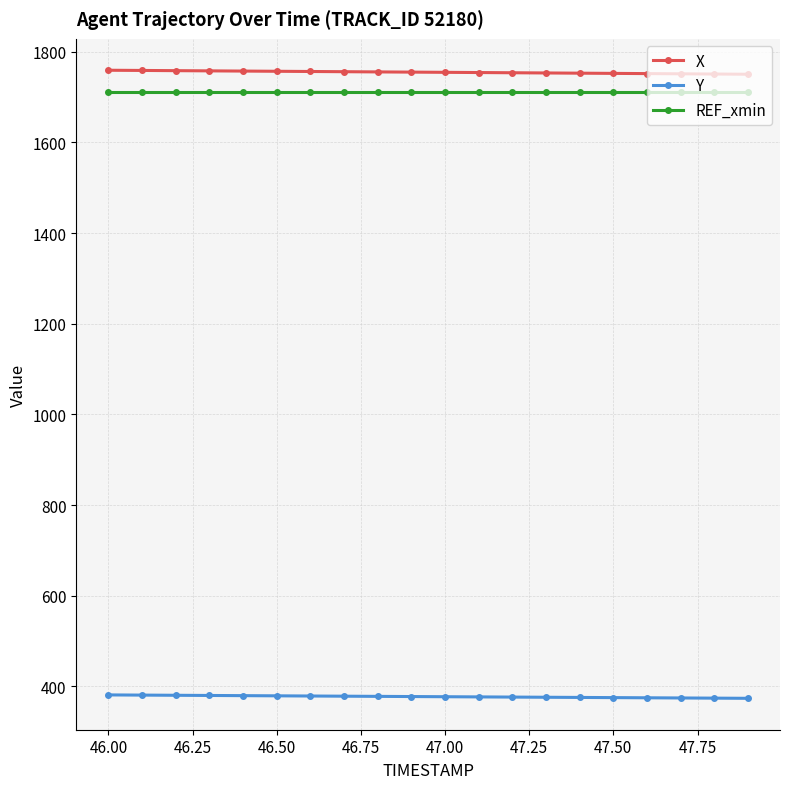

At how many categories does at least one series exceed 1734?

20